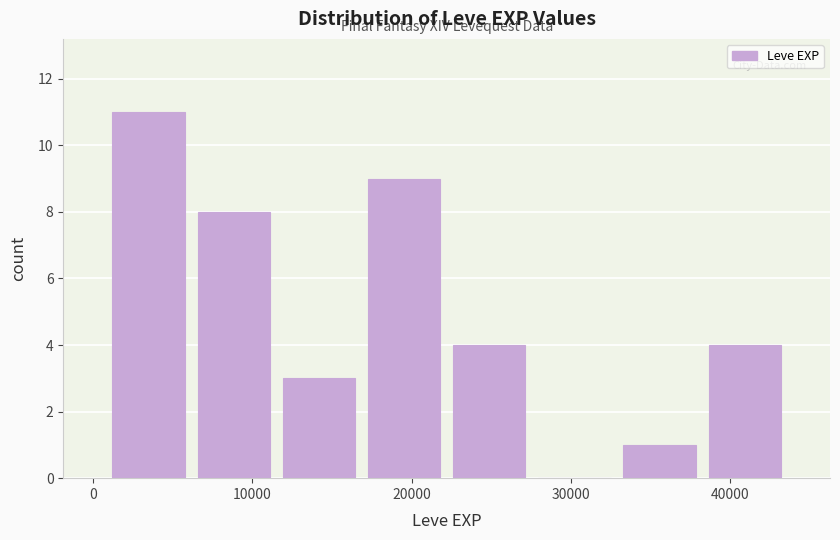

Over which range of the x-axis is the bar tallest?

1000 to 6000